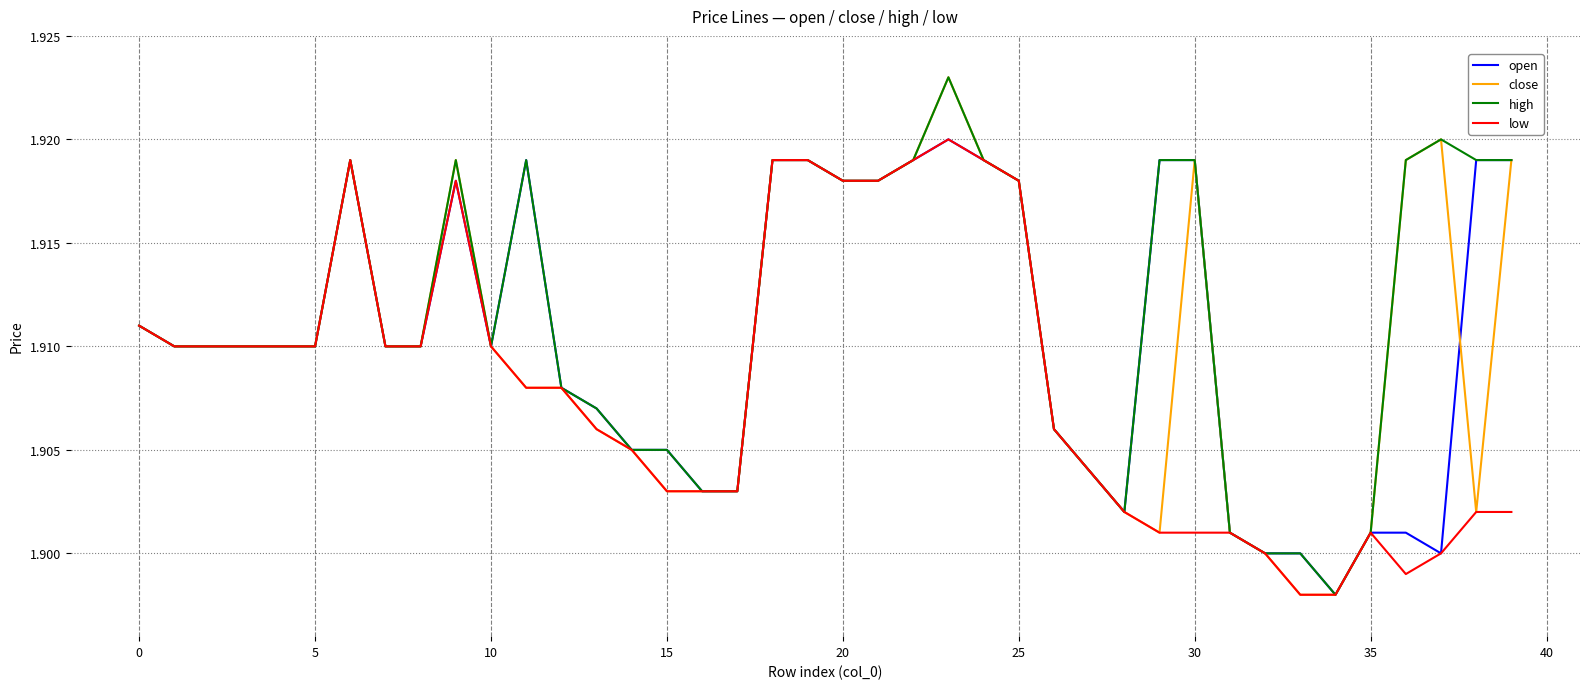

True or false: close has more than 0 interior local peaks.

True